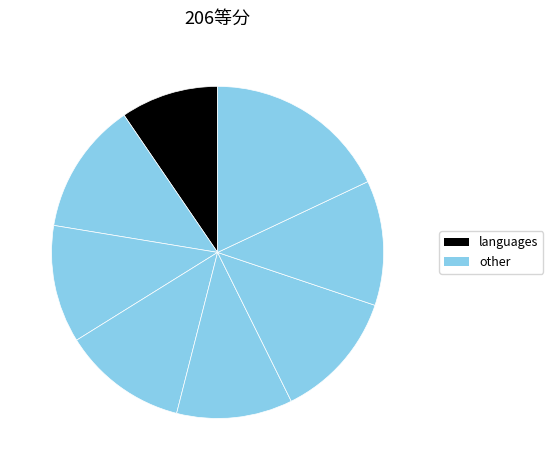

How many slices are in this pie chart?

8